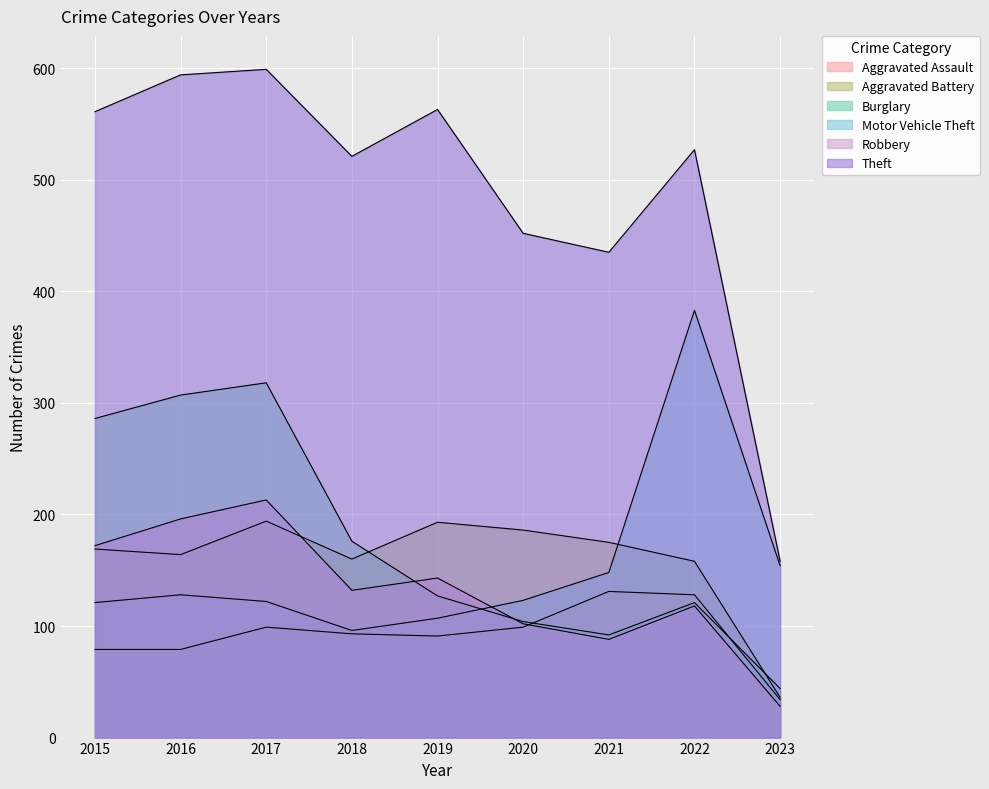

Which series has the widest spread of values?

Theft